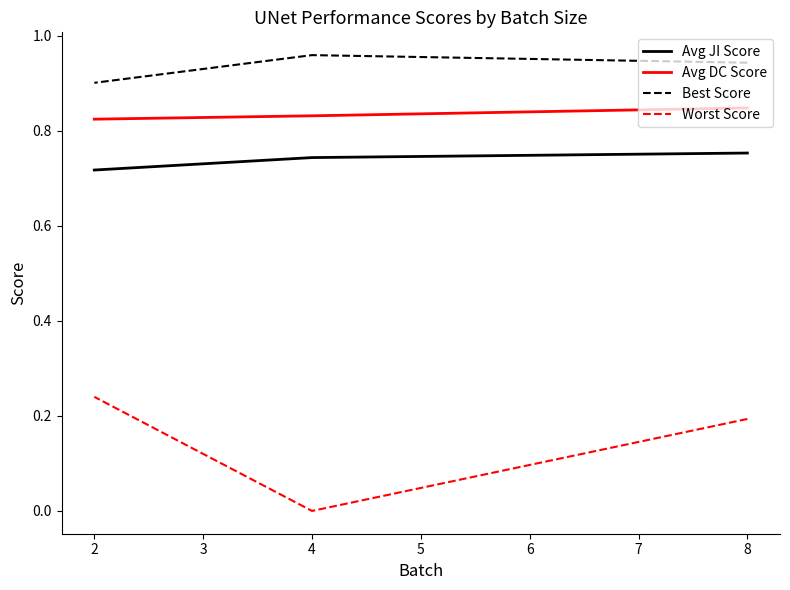

The Best Score series shows 0.6 at 2. True or false?

False